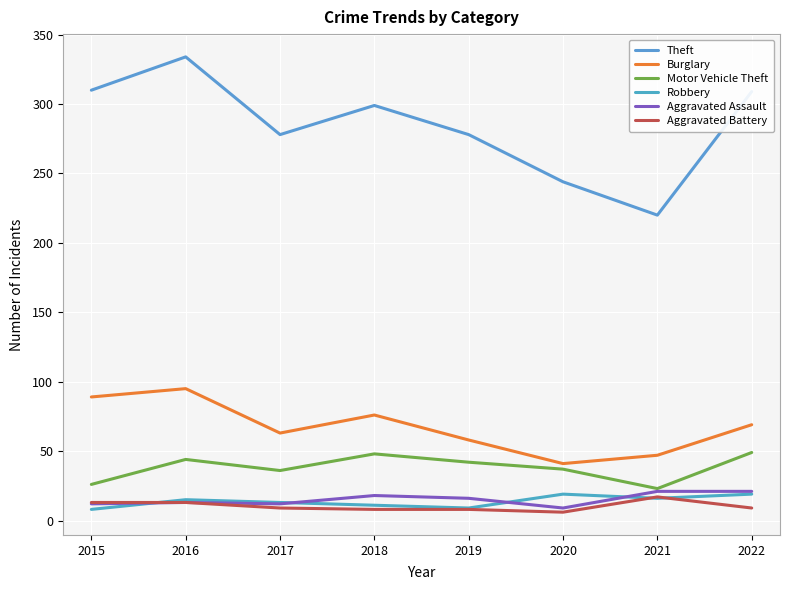

What is the maximum value for Aggravated Assault?

21